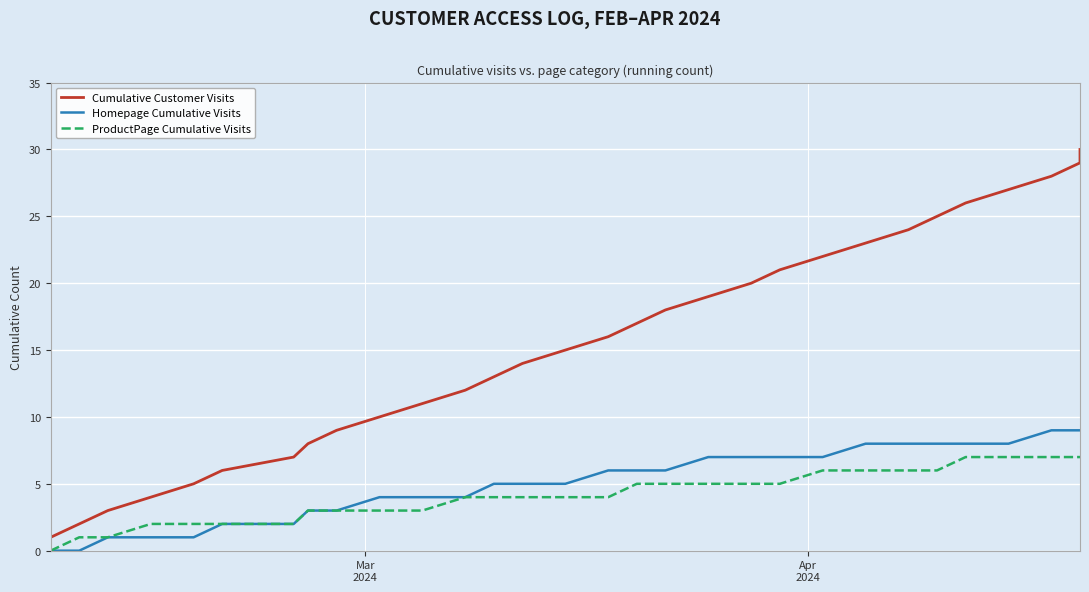

How many values in the Cumulative Customer Visits series are below 16?

15